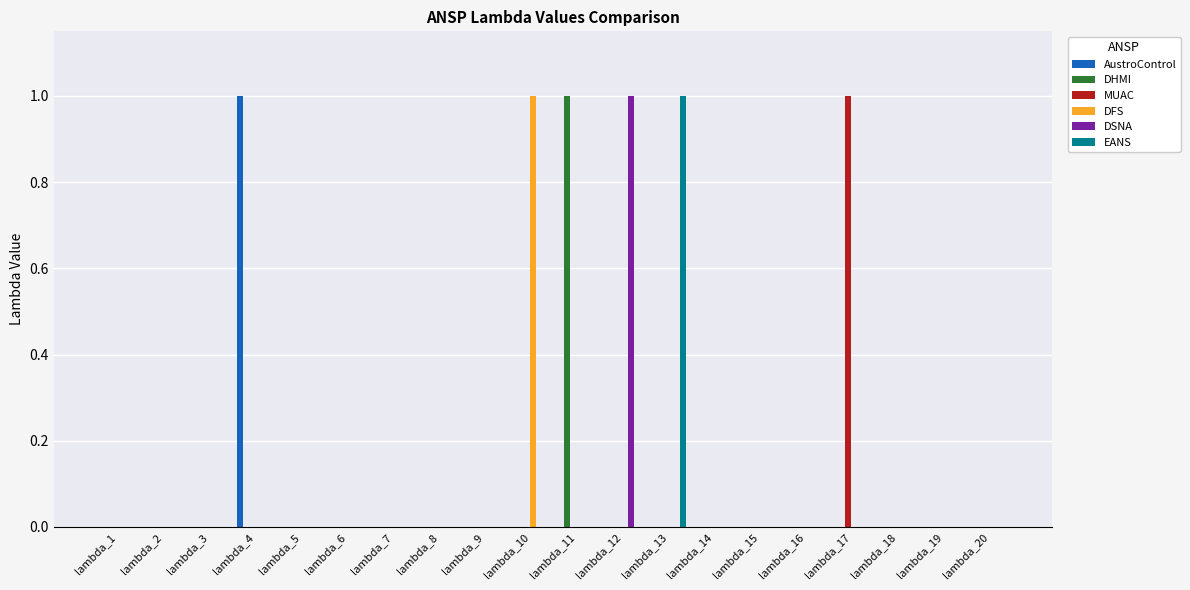

At which label does DSNA reach its peak?

lambda_12